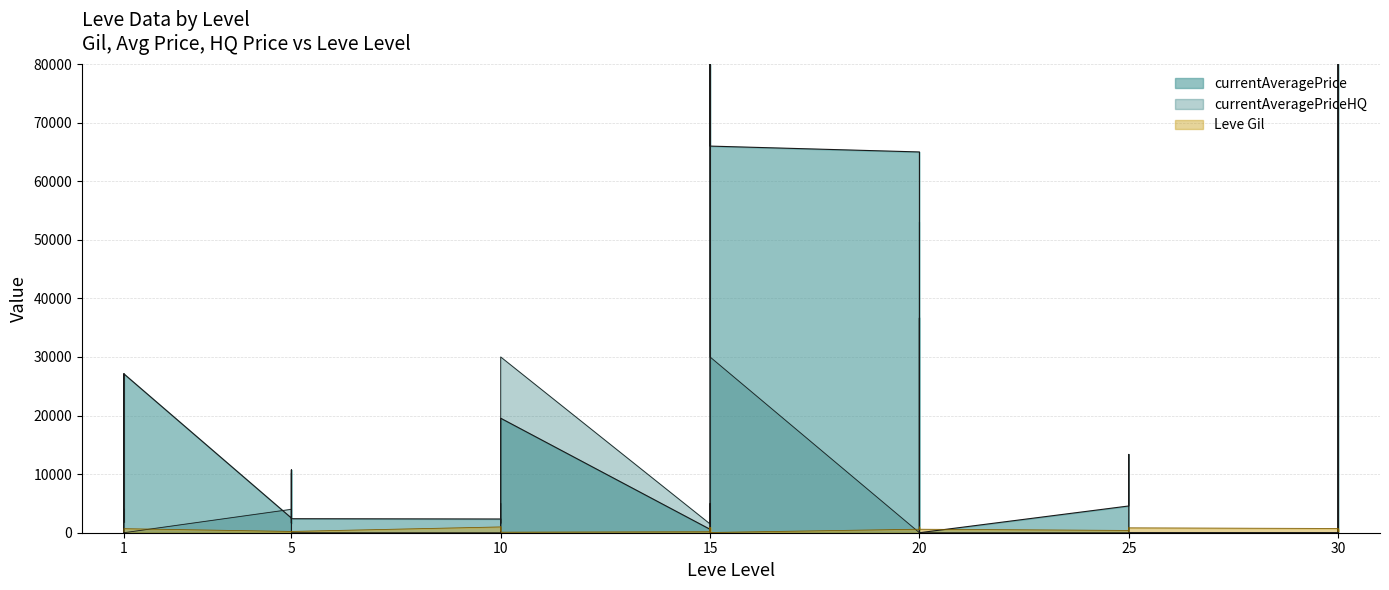

Which series has the largest total across all categories?

currentAveragePriceHQ